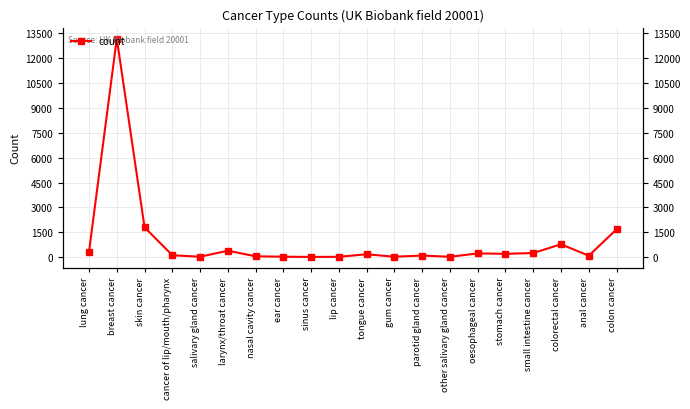

Which label corresponds to the smallest value in the chart?

sinus cancer